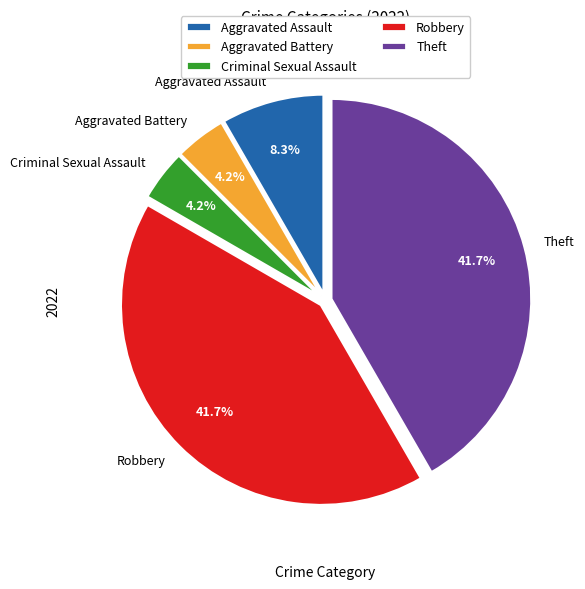

How much of the chart is everything except Theft?

58.3%